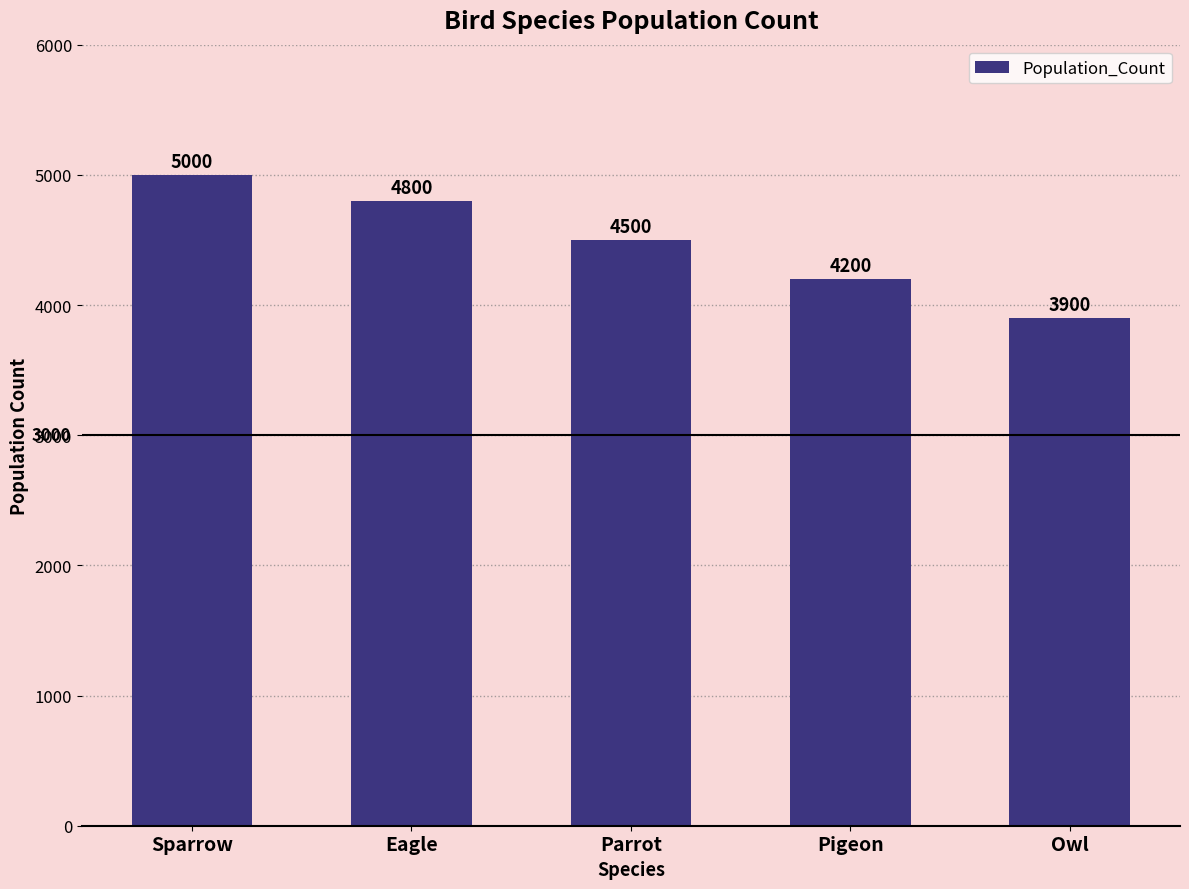

Does the chart contain stacked bars?

No